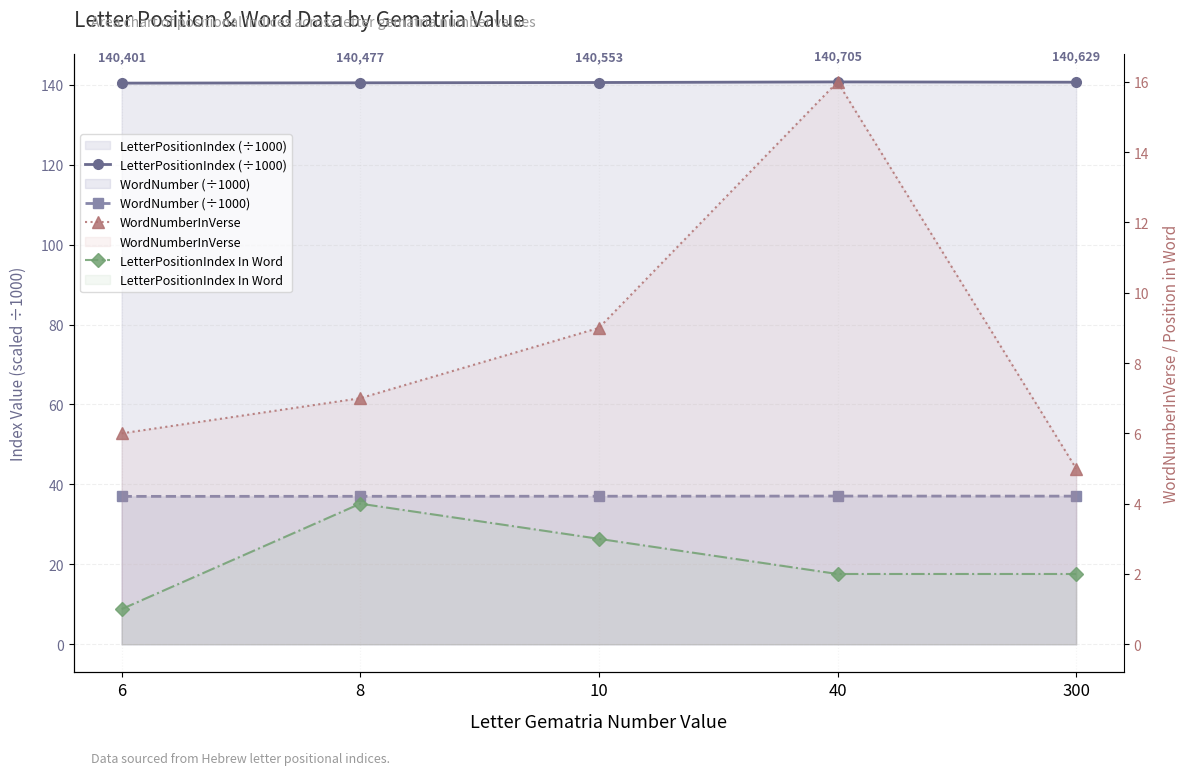

Is it true that WordNumber (÷1000) equals 9.3 at 300?

False